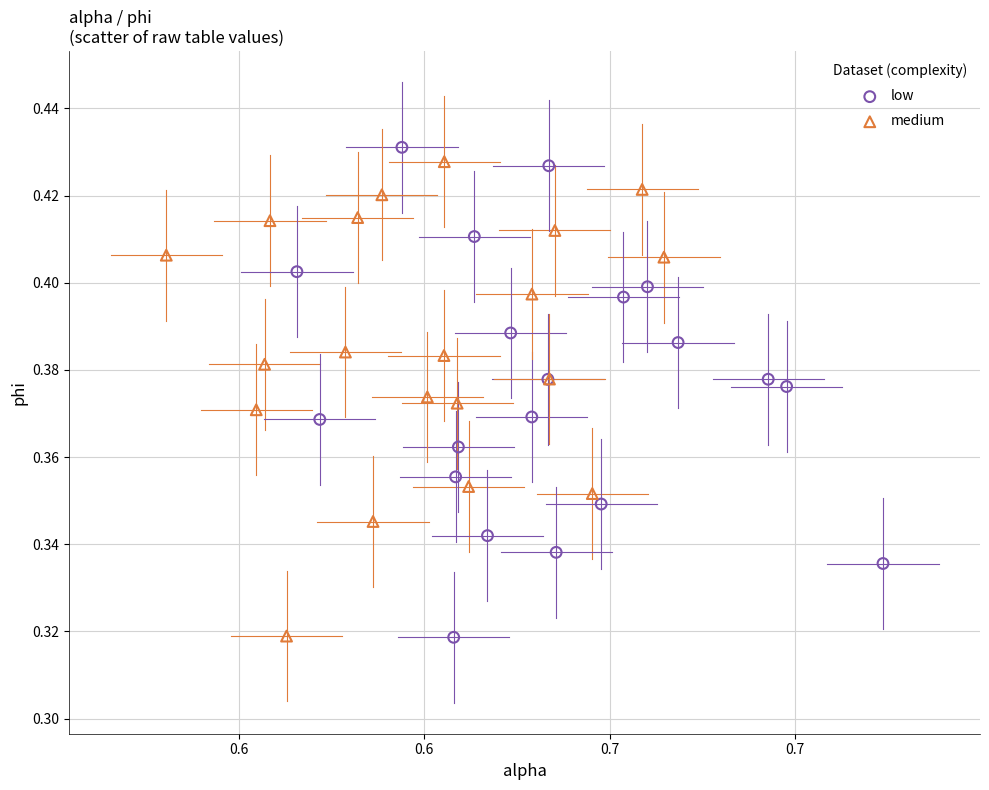

What are all the series names shown in the legend?

low, medium